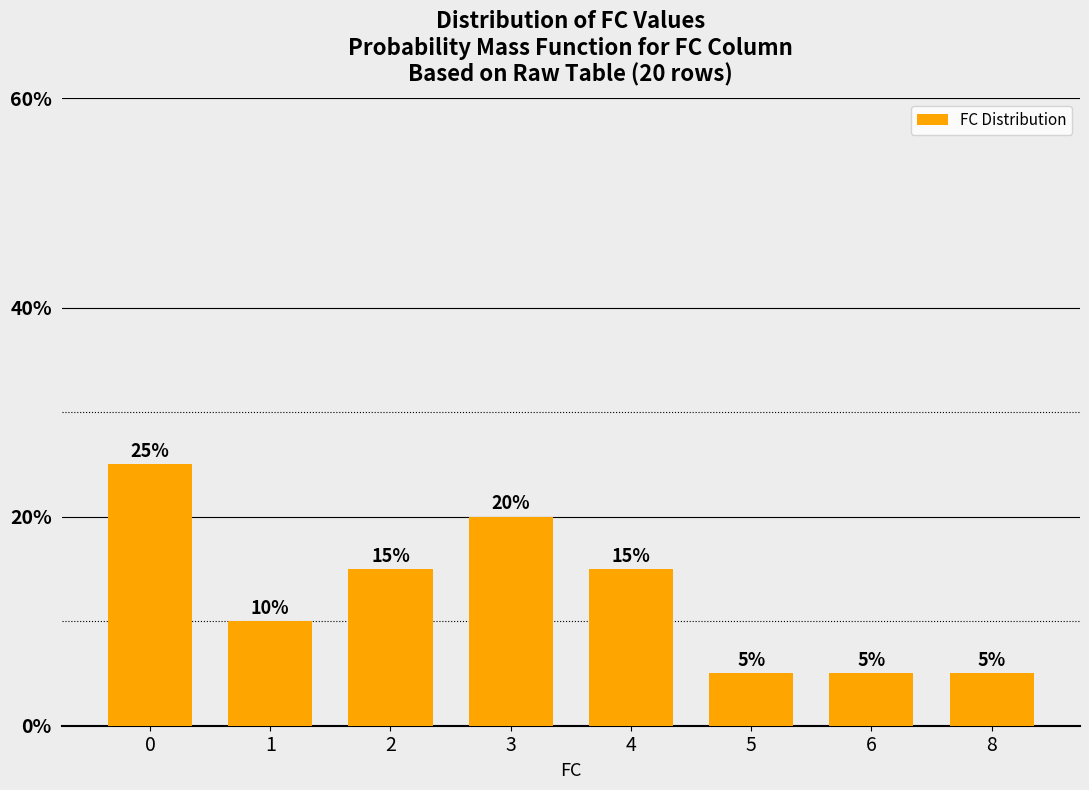

Are the bars grouped side by side (vs. stacked)?

No